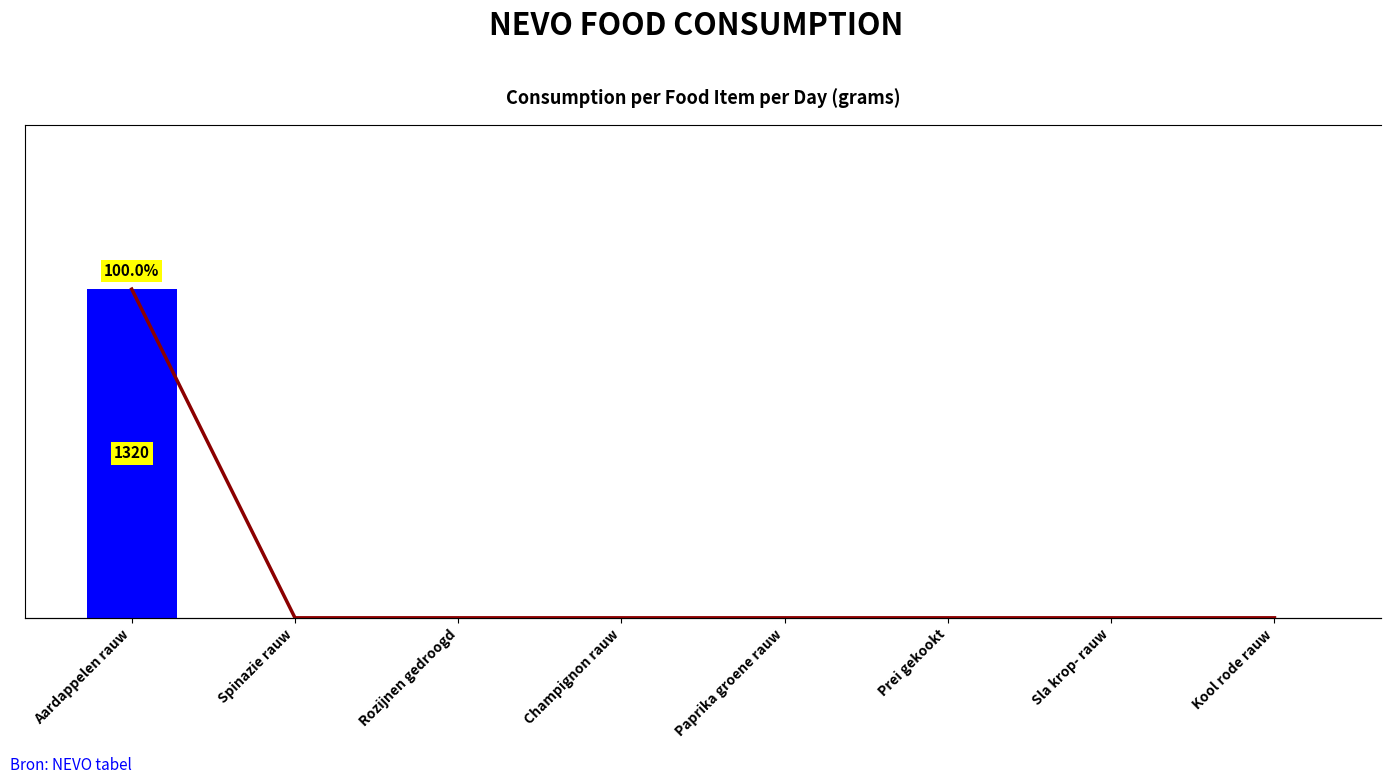

Which category has the lowest value in the Day 1 consumption (g) series?

Spinazie rauw